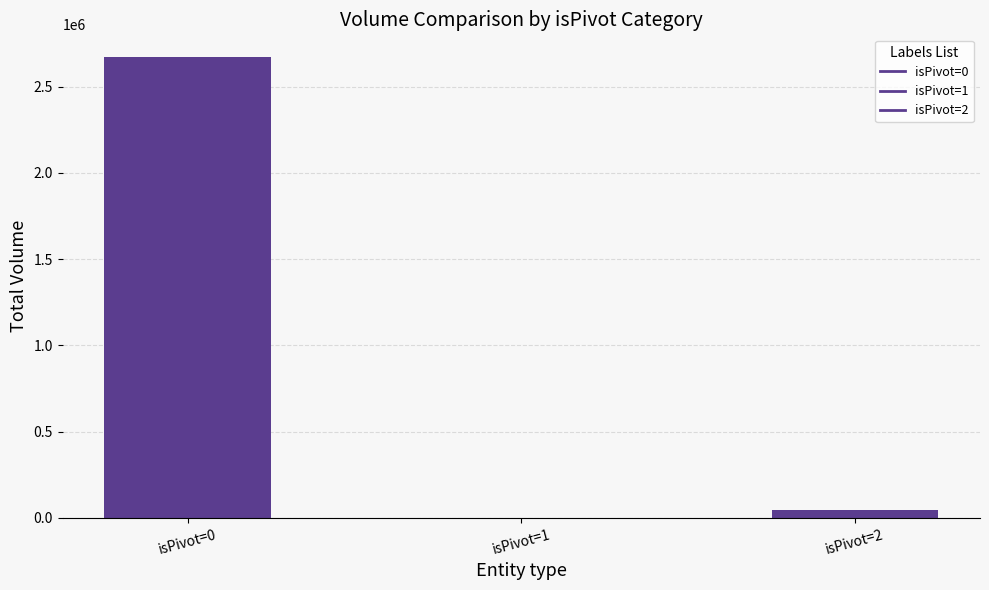

Reading right to left, extract all data points from this chart.

46226	0	2670044